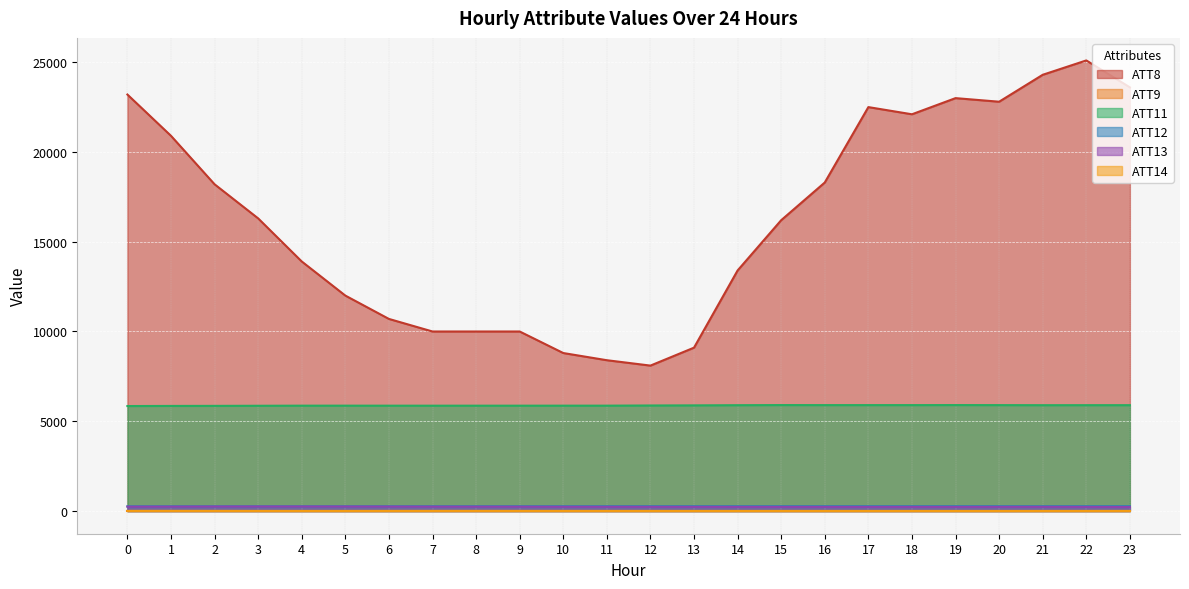

Rank the series at 20 from highest to lowest value.

ATT8, ATT11, ATT12, ATT13, ATT14